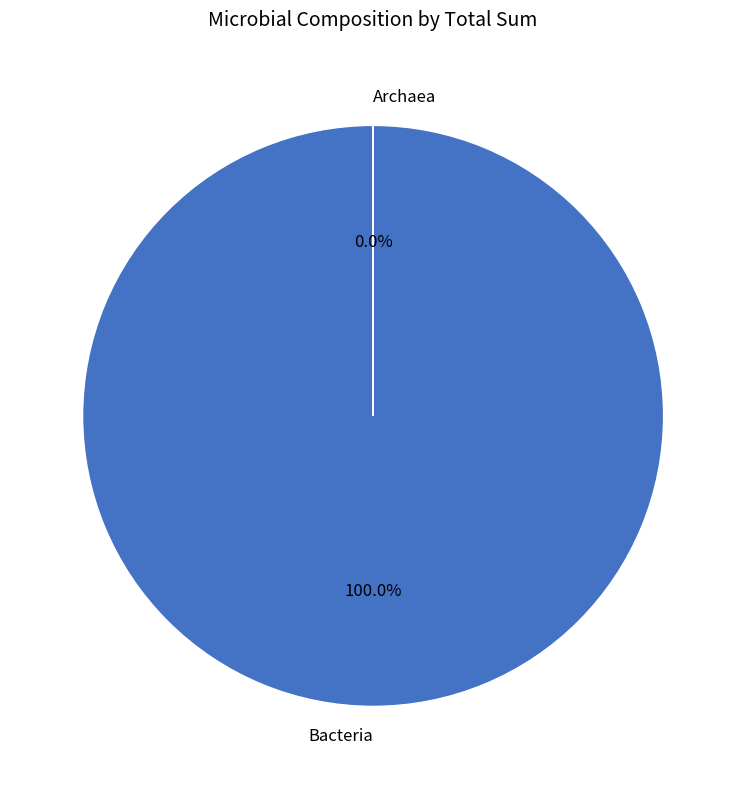

Do Archaea and Bacteria together represent more than half of the pie?

Yes